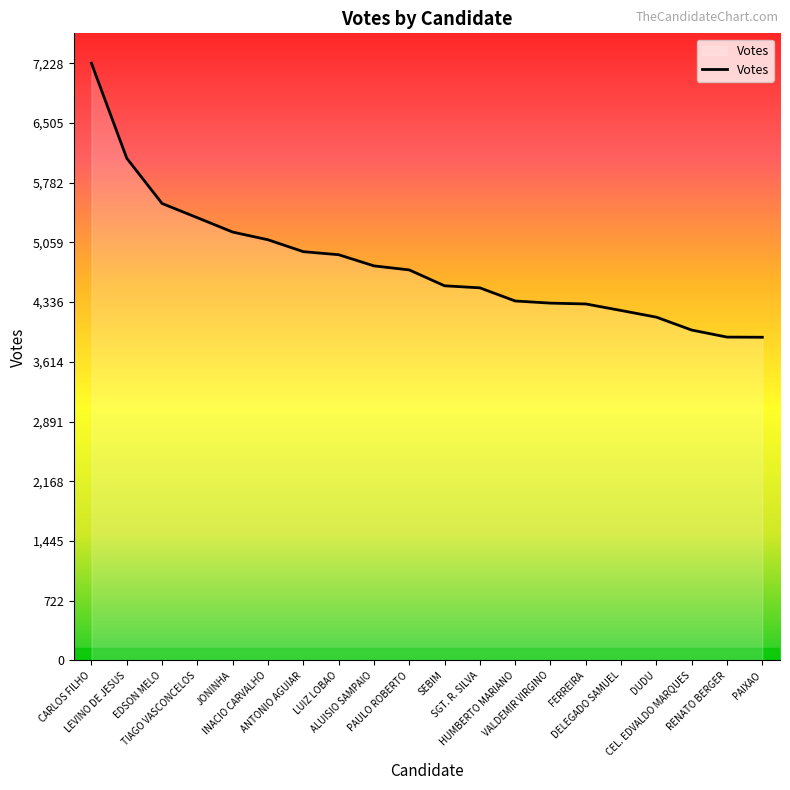

What is the difference between the maximum and minimum values?

3317